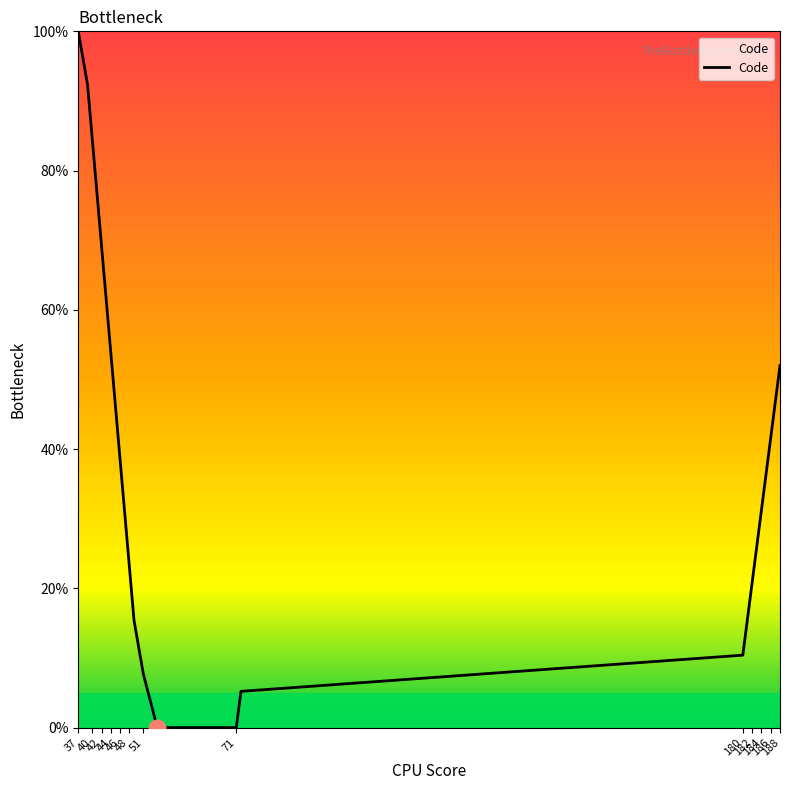

What is the sum of all values?

986.0